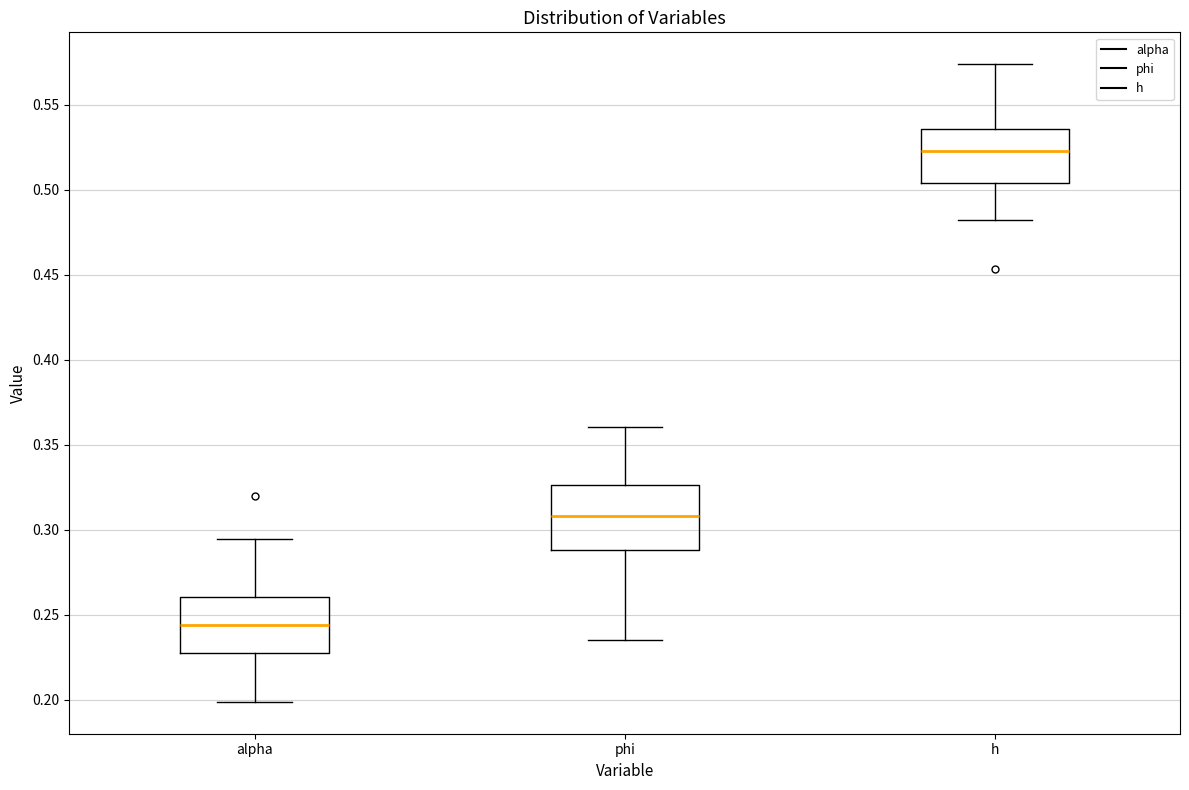

Reading left to right, read every box against the y-axis: the position of its median line, the range the box covers, and the ends of its whiskers. The values are not printed on the chart, so give them approximately, as read against the axis.

alpha: median 0.245, box 0.230 to 0.260, whiskers 0.200 to 0.295
phi: median 0.310, box 0.290 to 0.325, whiskers 0.235 to 0.360
h: median 0.525, box 0.505 to 0.535, whiskers 0.480 to 0.575